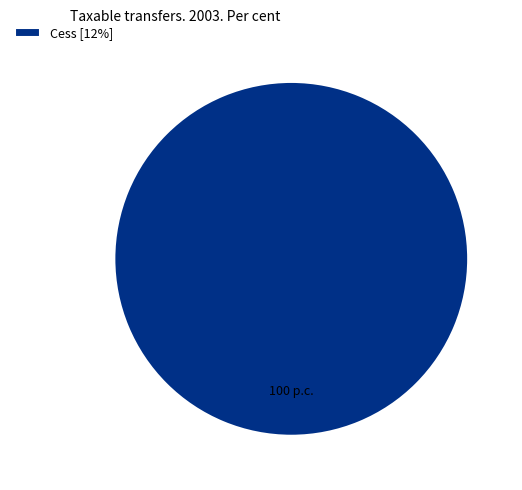

How many slices are in this pie chart?

1